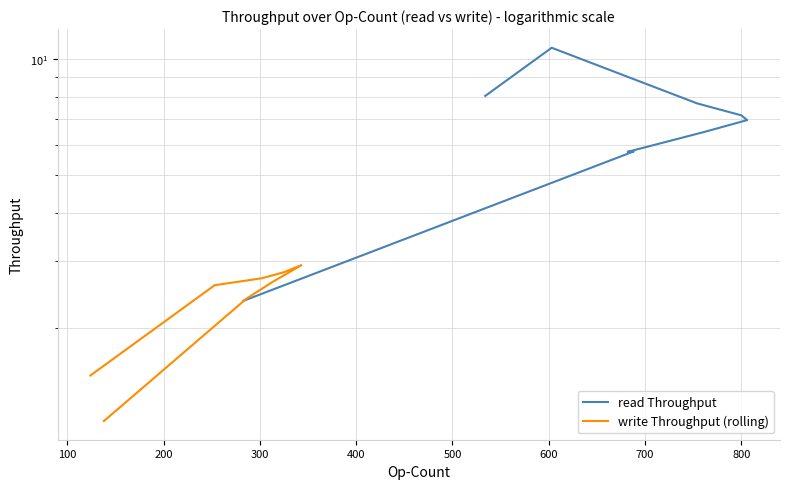

What is the sum of all values?

60.9